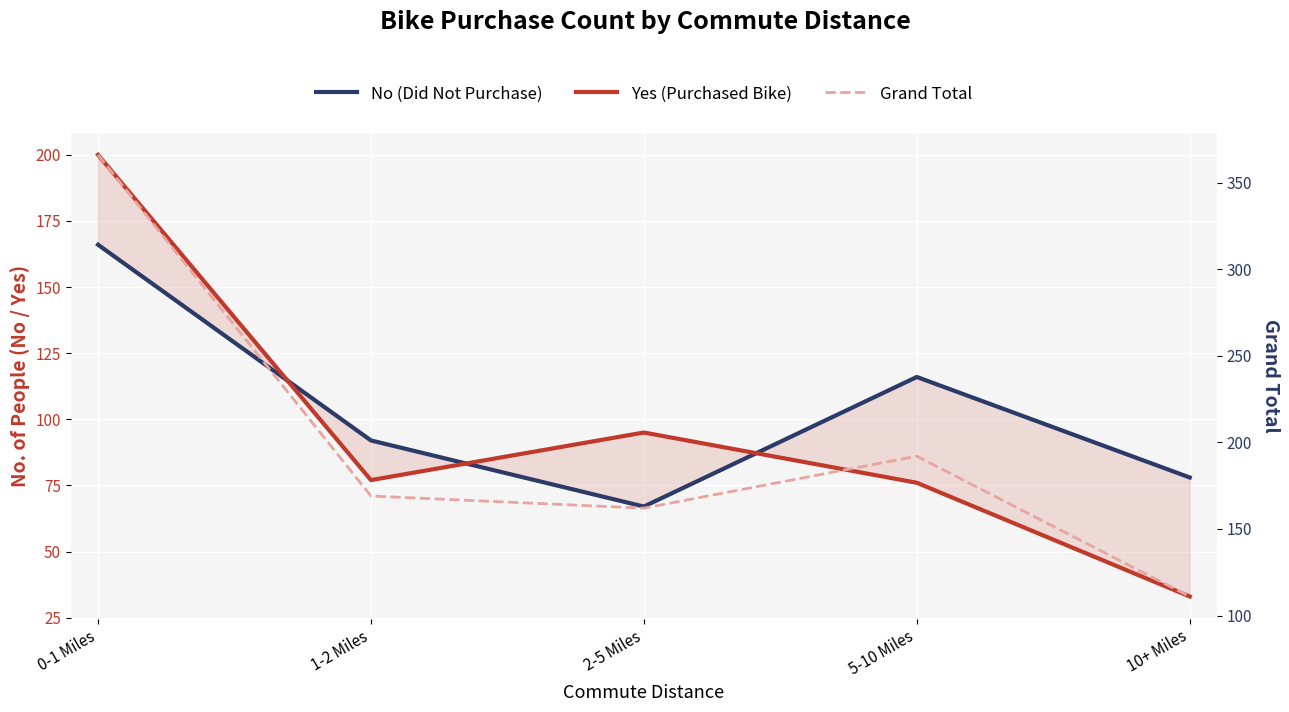

Count the number of categories in the chart.

5